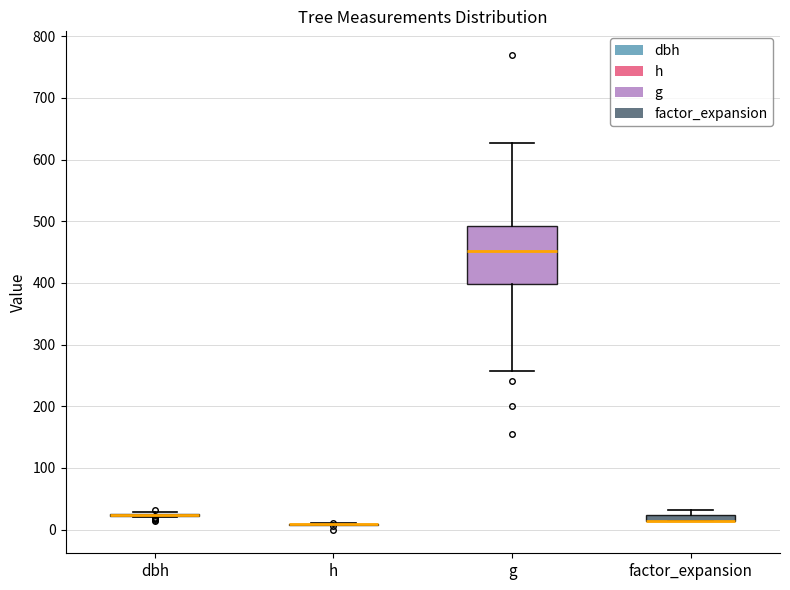

Which box is the tallest, from its lower edge to its upper edge?

g